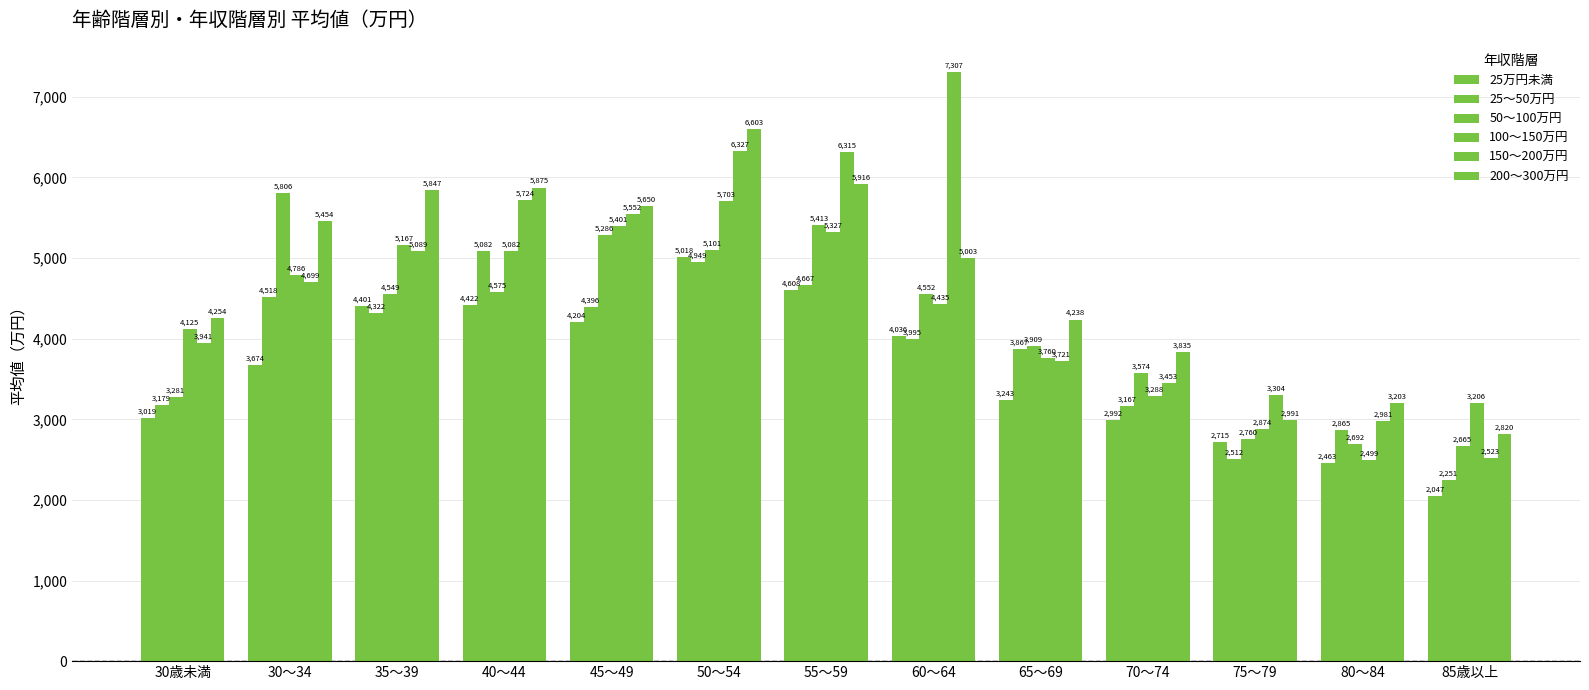

How many groups of bars are there?

13